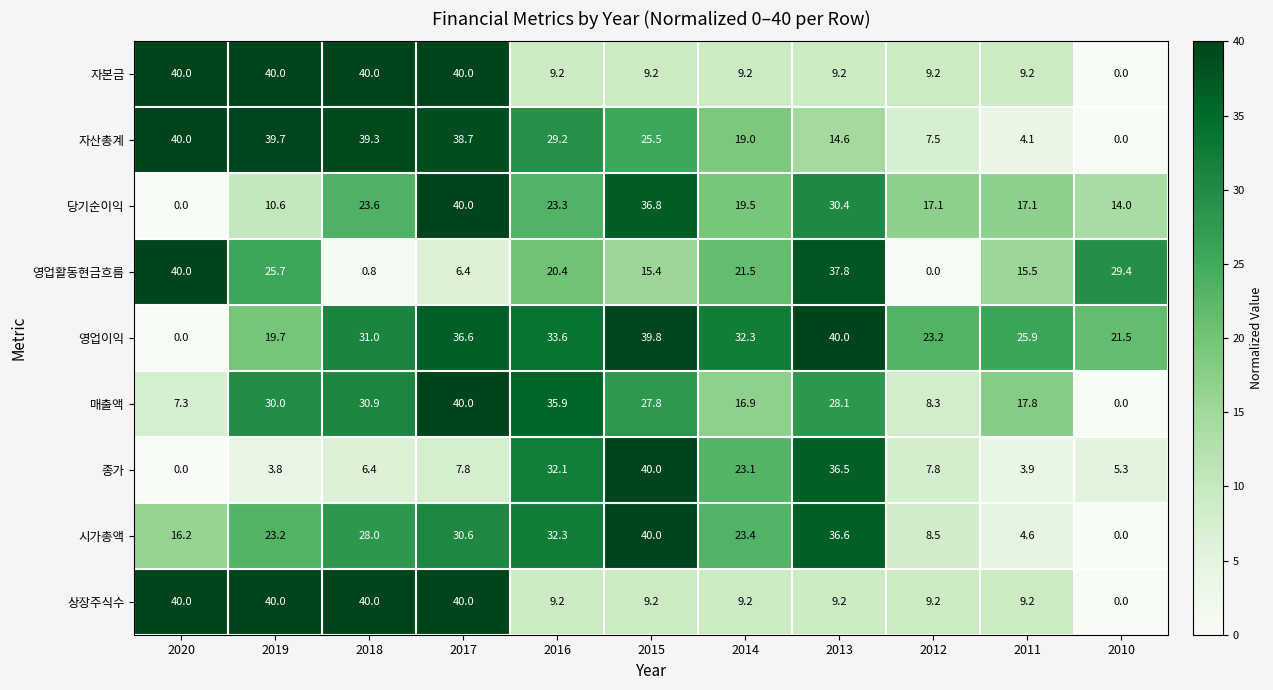

At which label does 상장주식수 first exceed 9?

2020